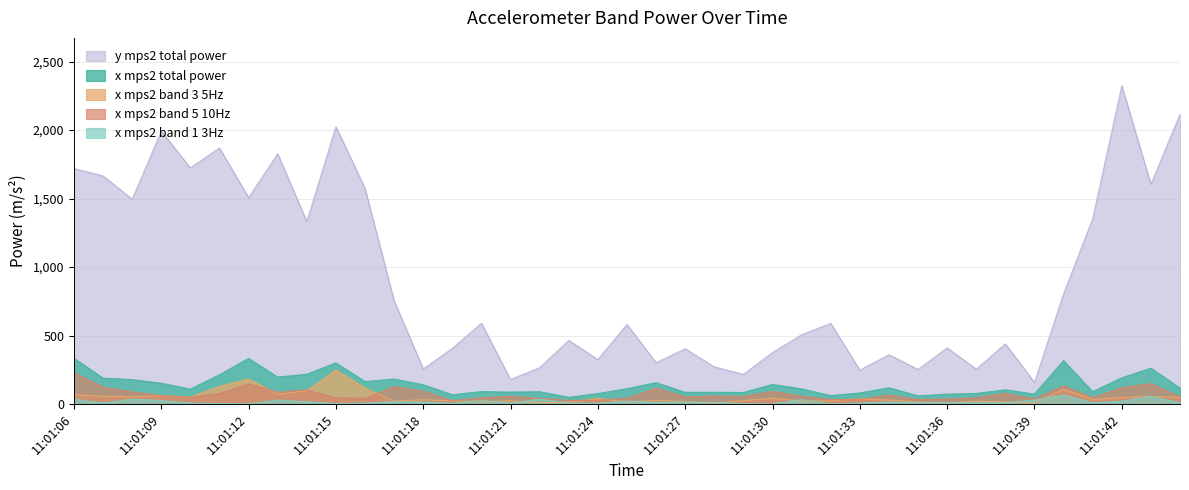

At which category is the sum across all series the highest?

11:01:42